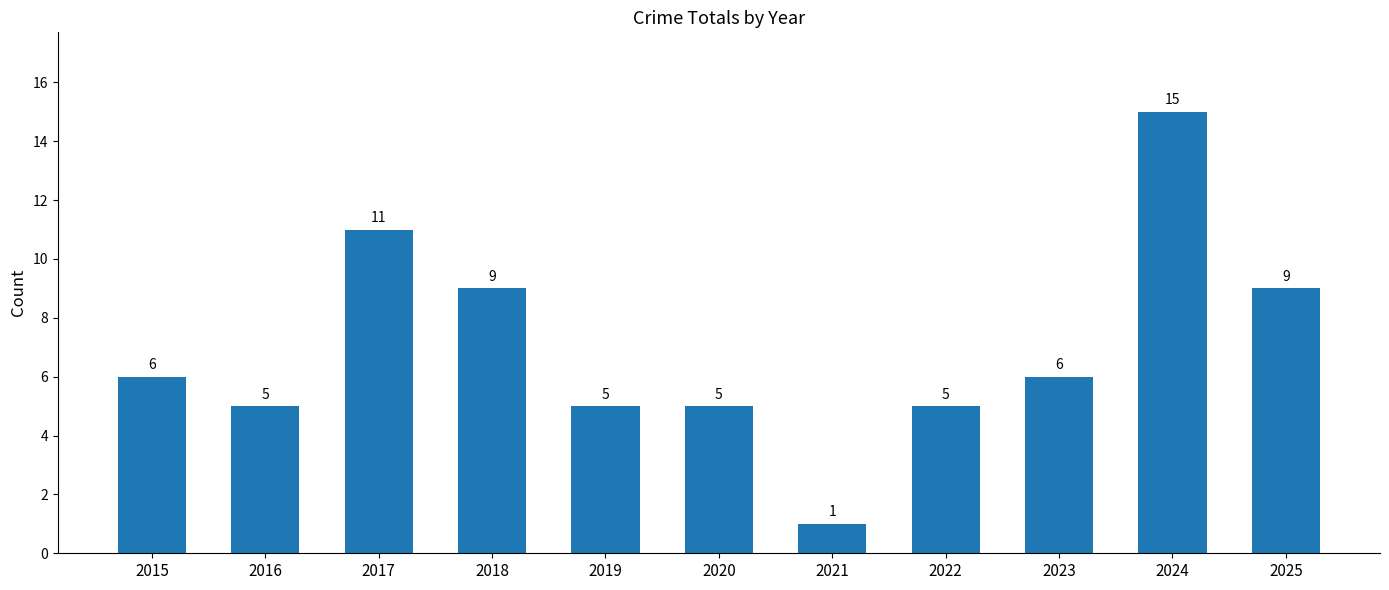

What value does the data have at 2017?

11